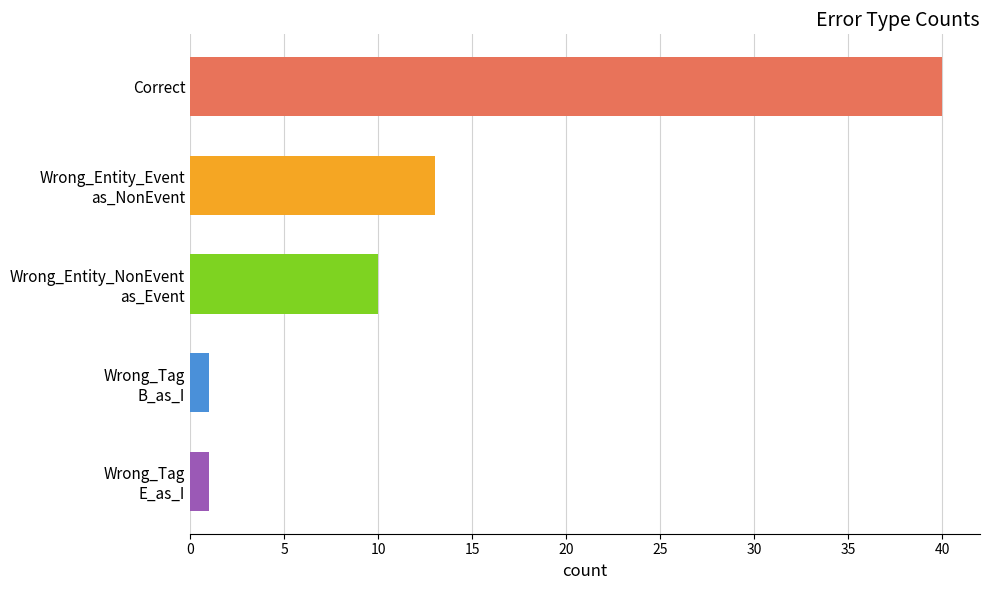

Which has a higher value, Wrong_Entity_Event as_NonEvent or Wrong_Tag E_as_I?

Wrong_Entity_Event as_NonEvent